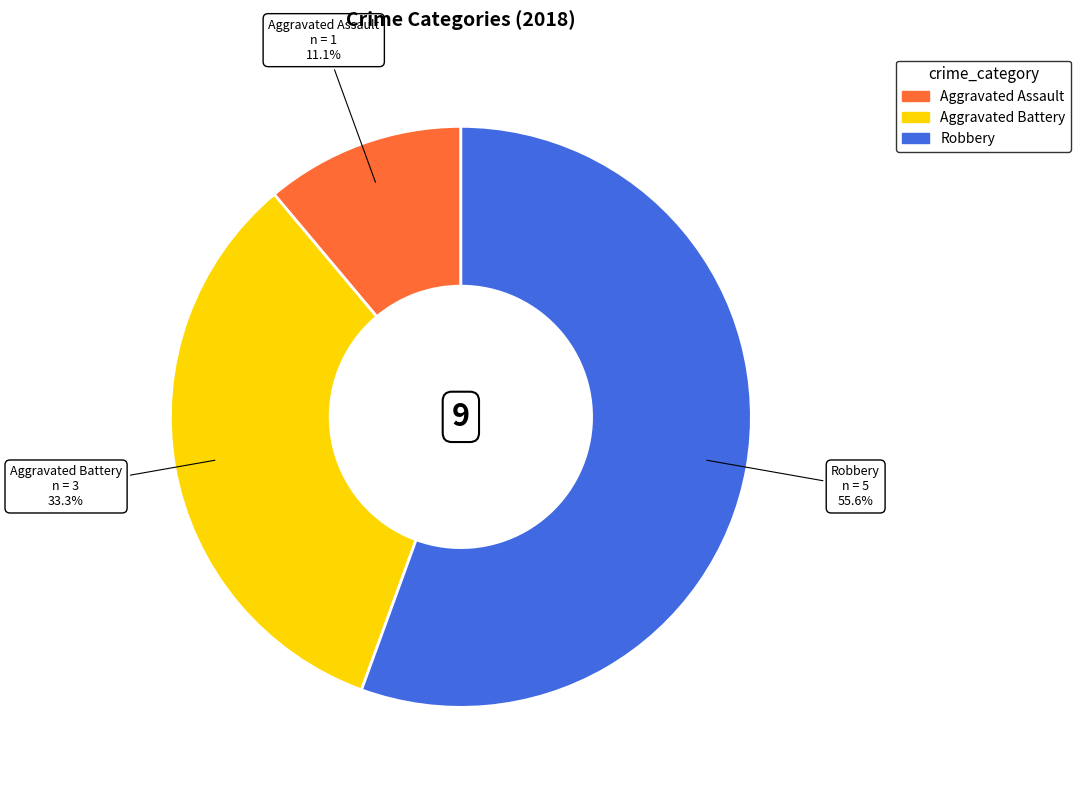

How many segments does this pie chart have?

3